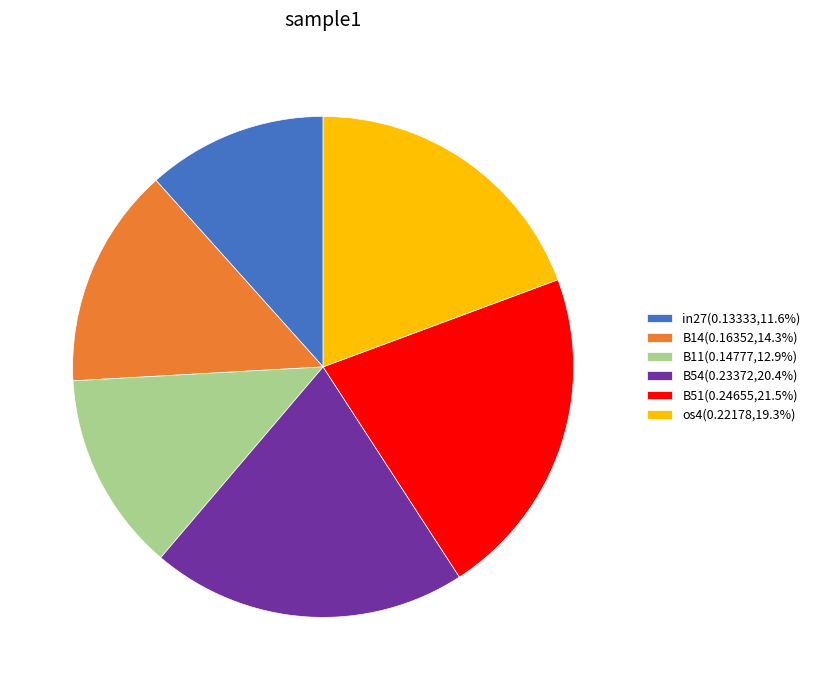

How many slices are in this pie chart?

6